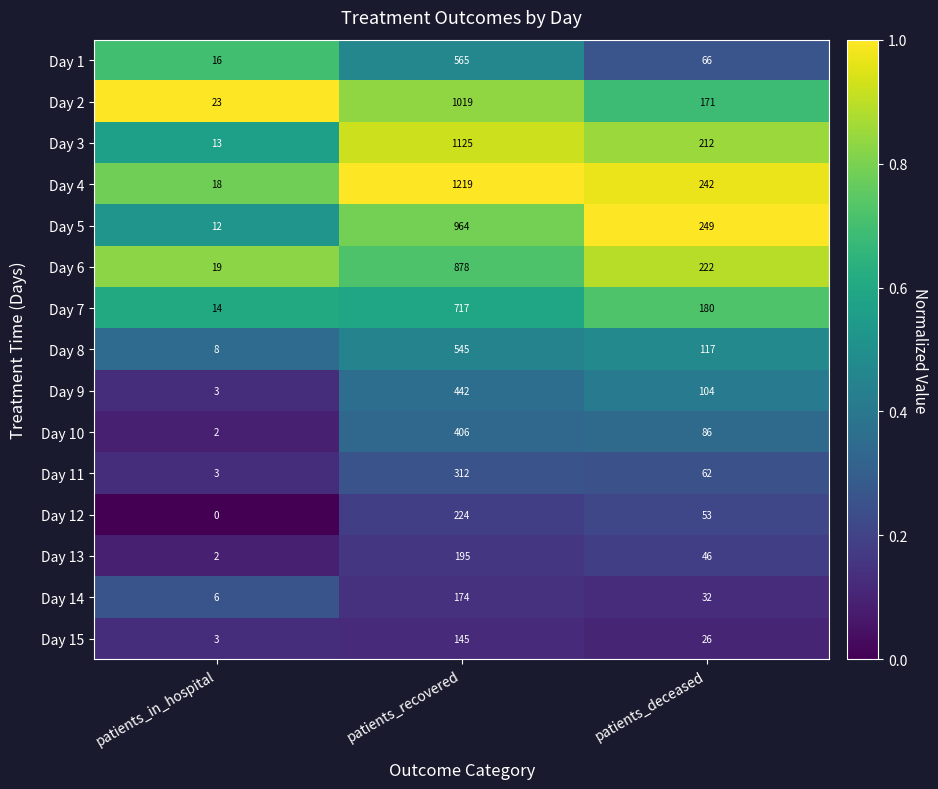

At which label does Day 3 reach its minimum?

patients_in_hospital